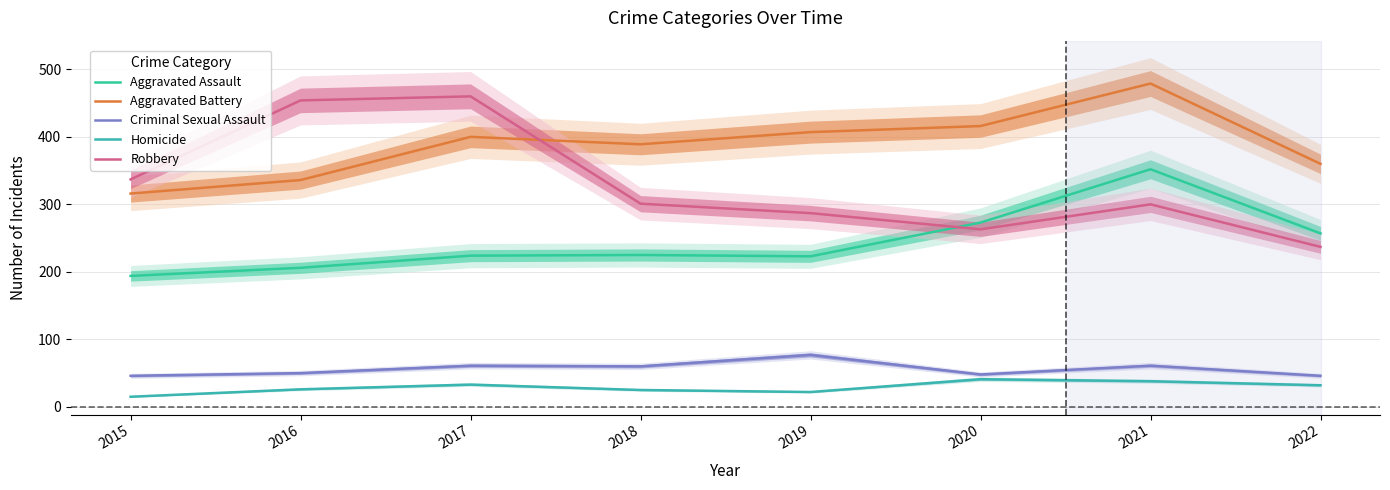

What is the value of the Robbery point at the 4th from the left?

301